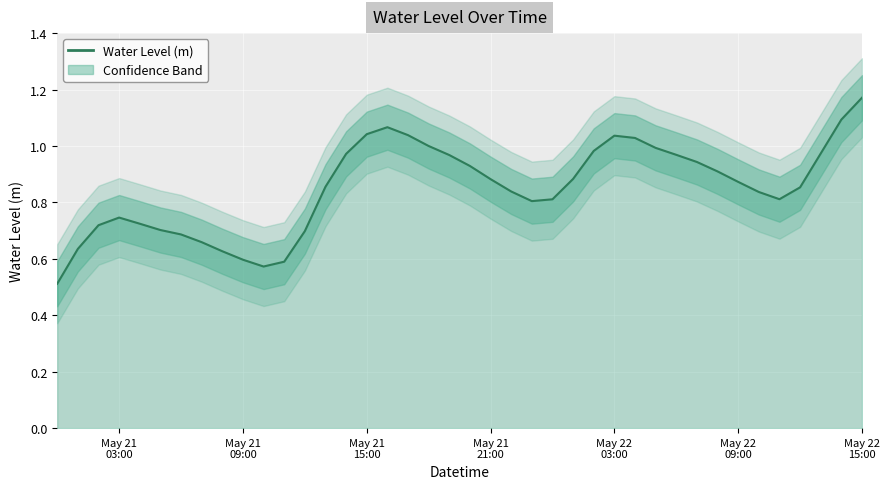

The value at May 22 09:00 is 0.9. True or false?

True